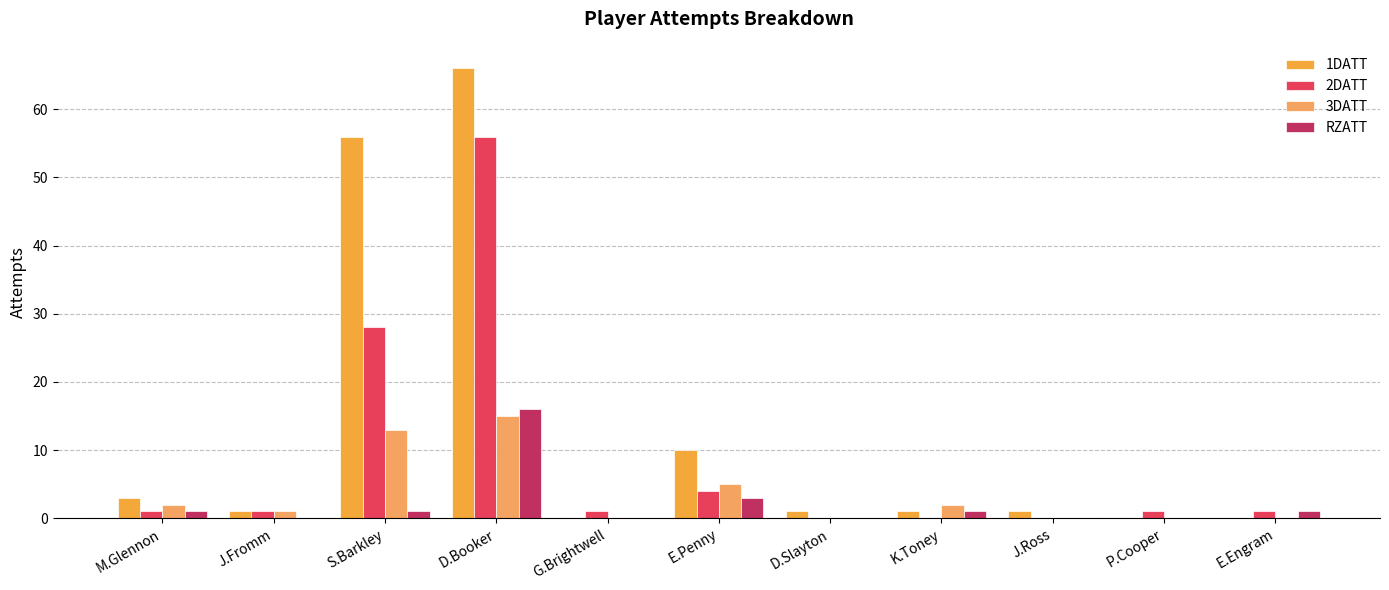

How many distinct data groups are displayed?

4